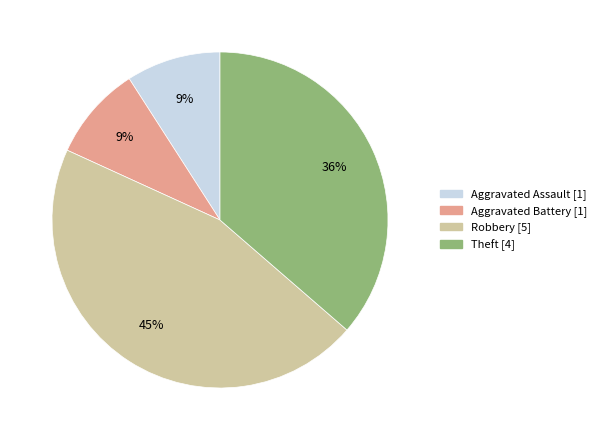

Which category has the biggest portion of the pie?

Robbery